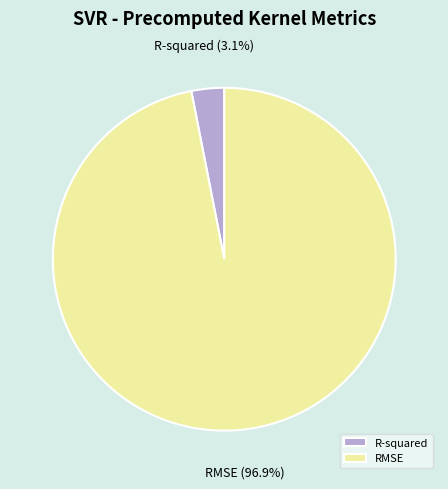

Between RMSE and R-squared, which is larger?

RMSE